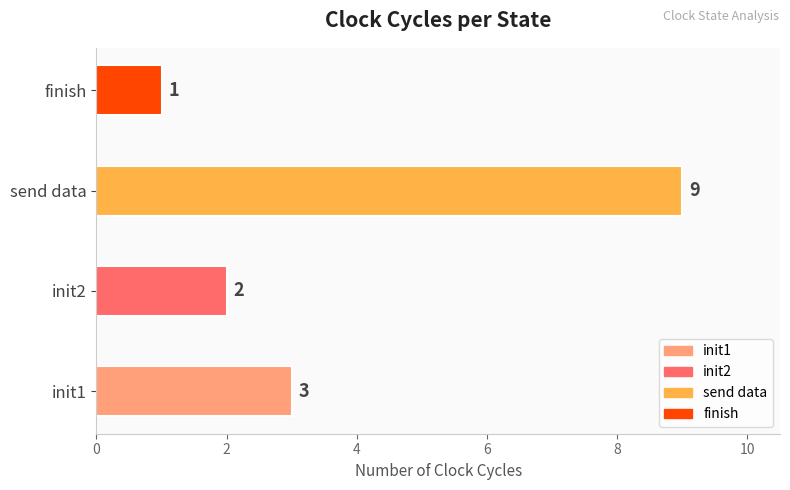

Reading bottom to top, extract all data points from this chart.

3	2	9	1